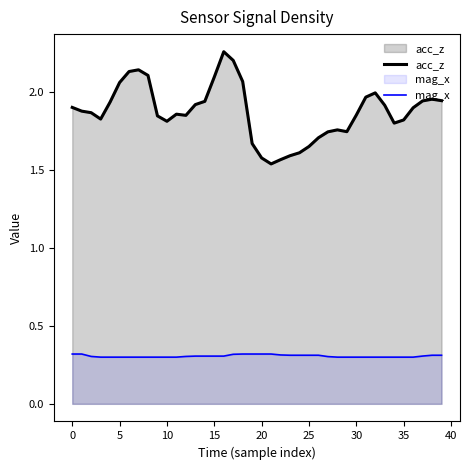

Which series has the widest spread of values?

acc_z